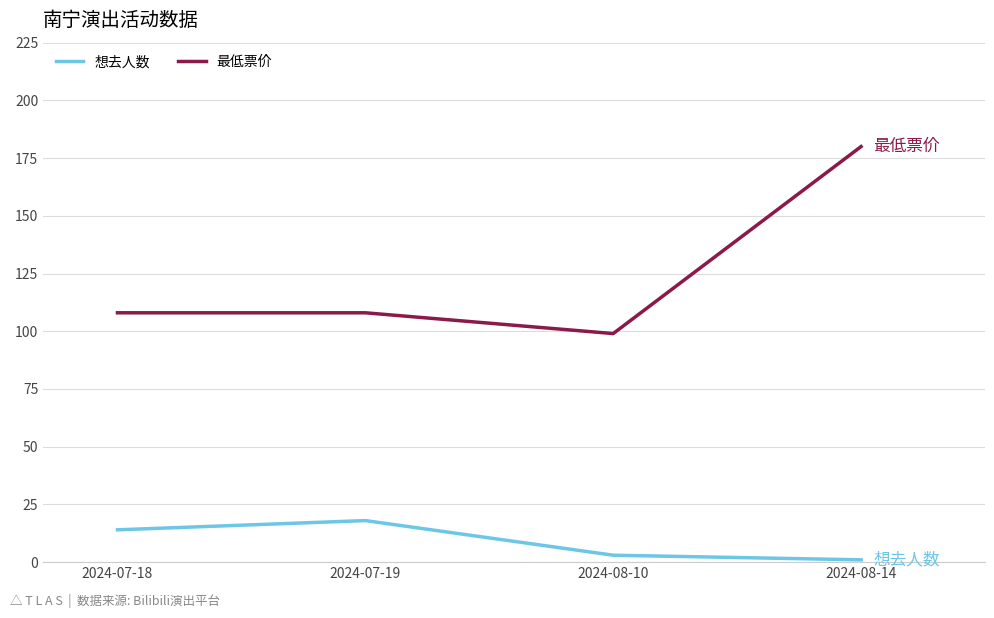

True or false: 想去人数 and 最低票价 cross at least once.

False